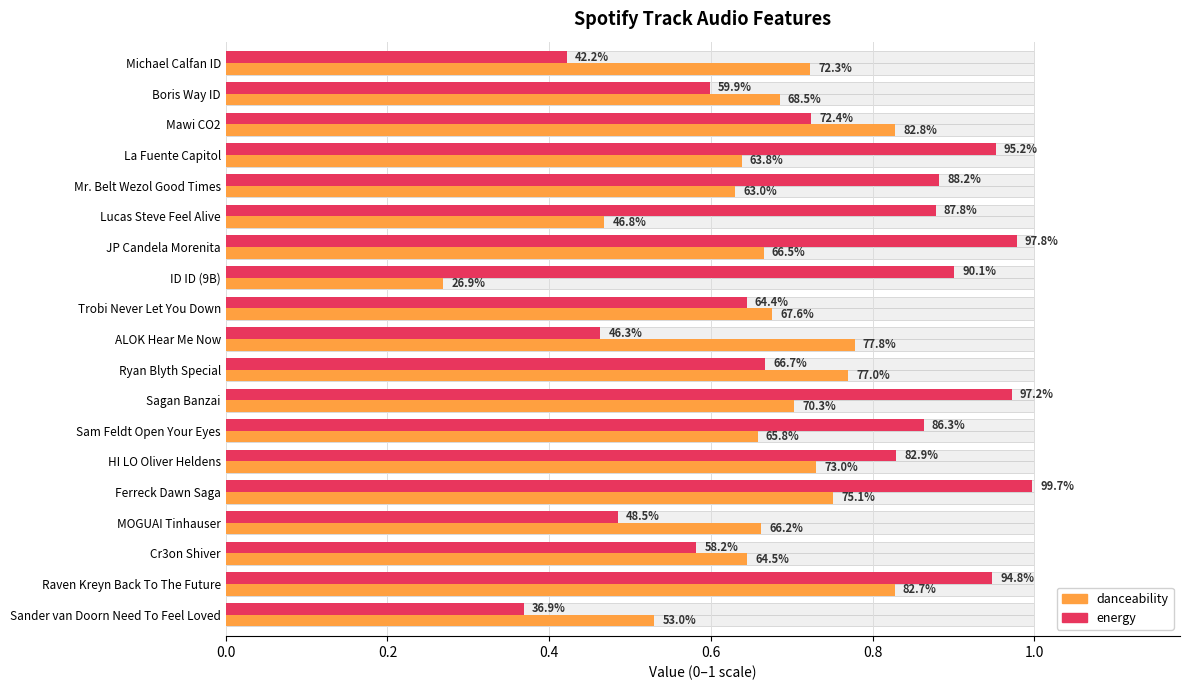

What is the smallest value displayed?

0.3